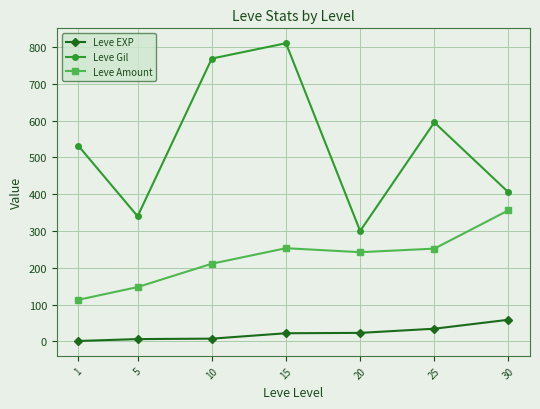

Which series has the widest spread of values?

Leve Gil